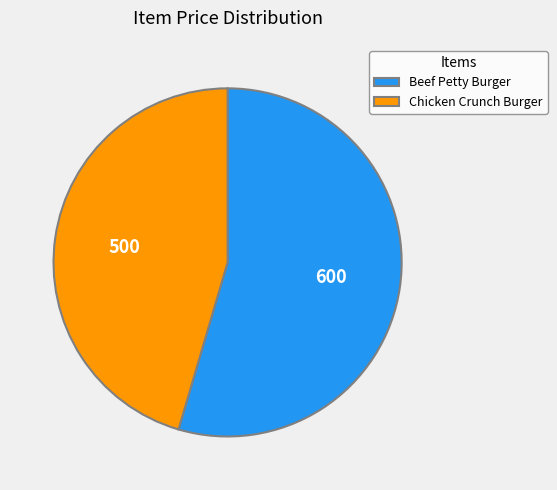

Do Beef Petty Burger and Chicken Crunch Burger together represent more than half of the pie?

Yes